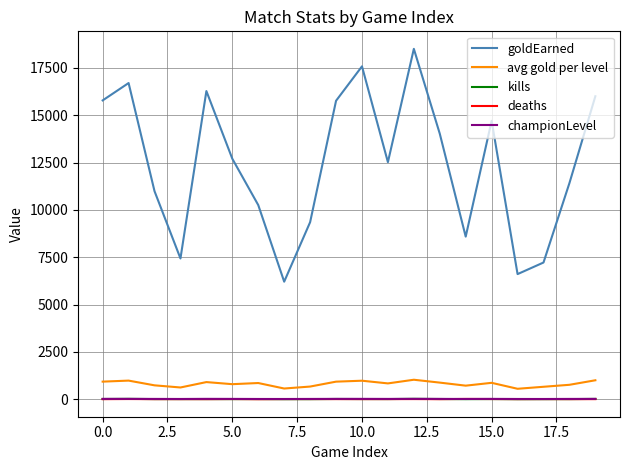

What is the difference between the maximum and minimum values in the kills series?

18.0